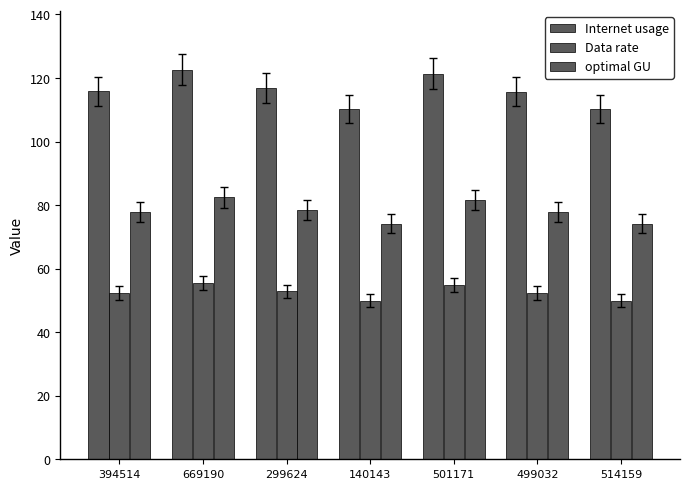

Is it true that optimal GU equals 74.2 at 514159?

True